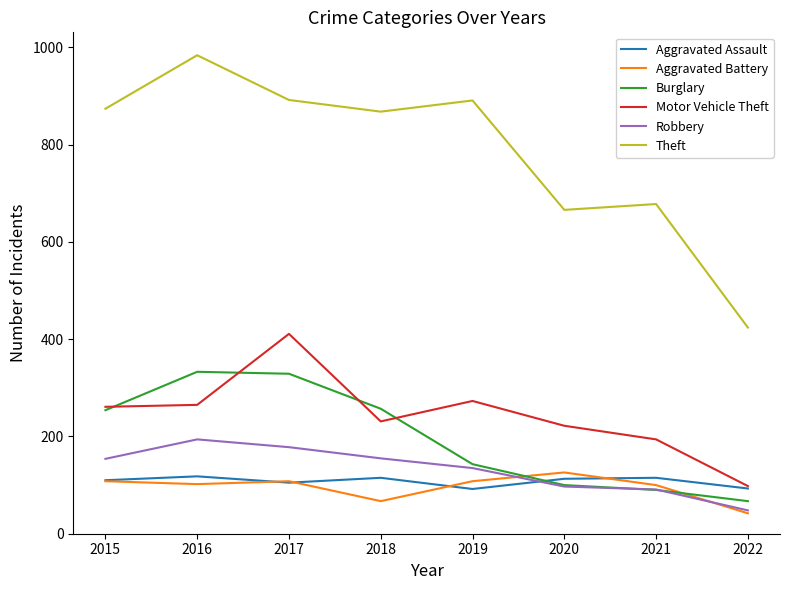

What is the sum of the Theft values at 2021 and 2015?

1552